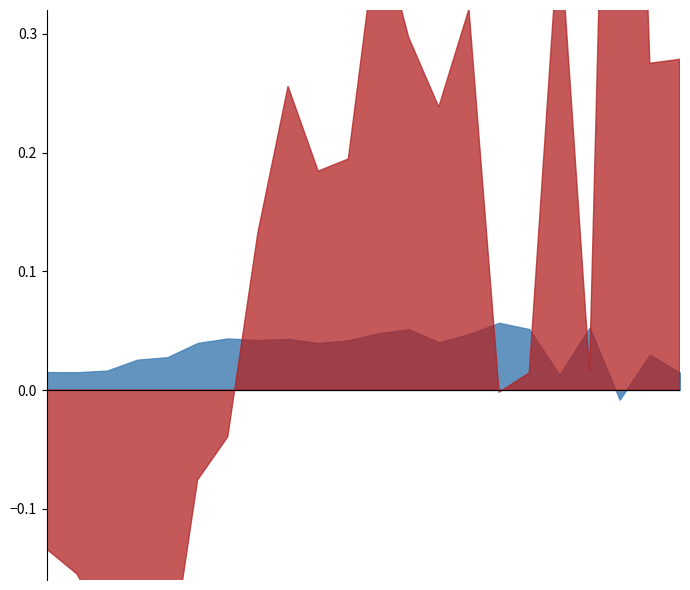

Is the value of alpha at 2016-12-31 greater than the value of beta_HML at 2019-06-30?

Yes